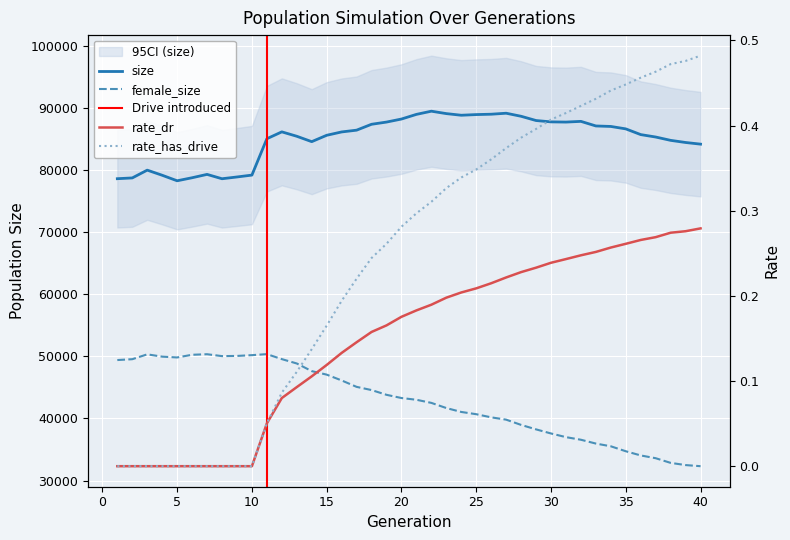

How many lines are shown in the chart?

4